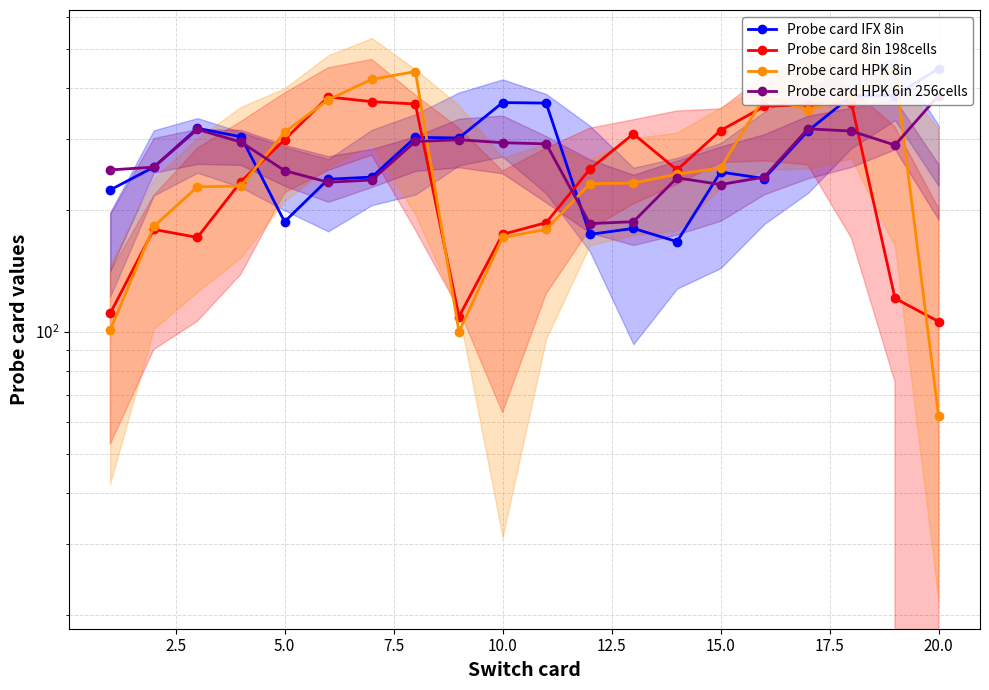

How many values in the Probe card IFX 8in series are below 301?

10